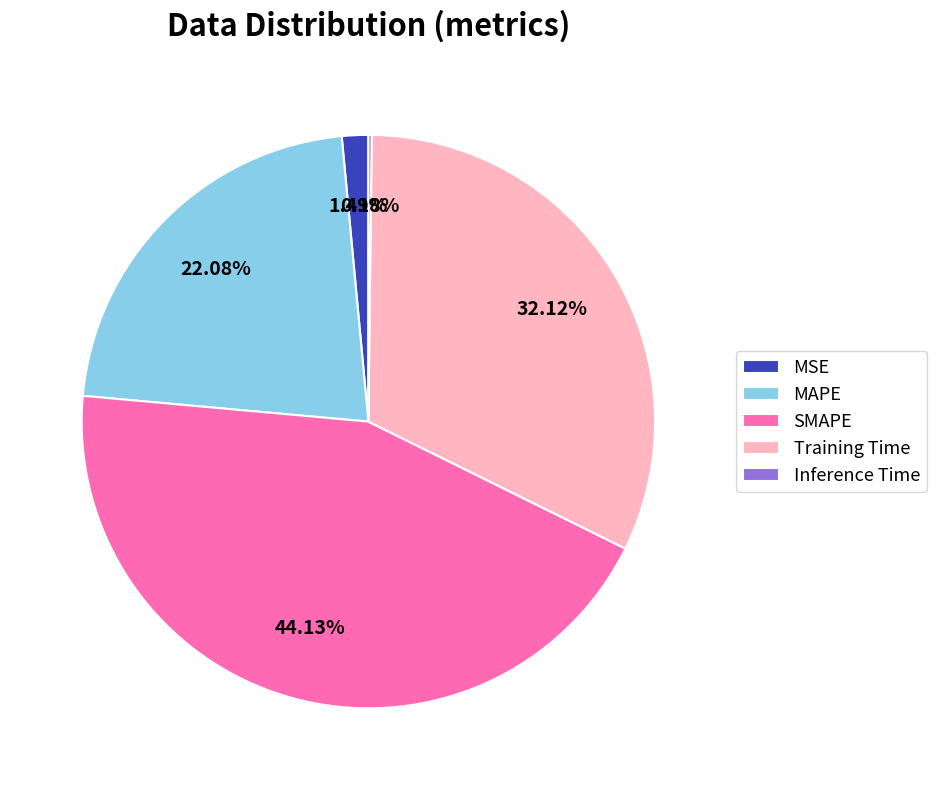

Is there any slice that represents more than half of the pie?

No